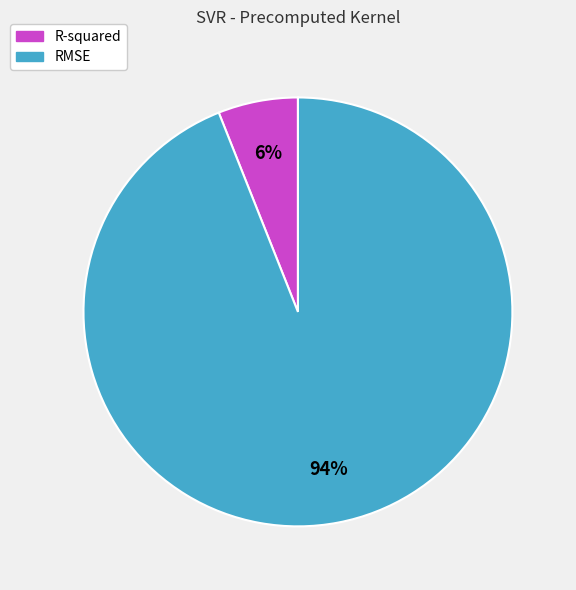

Which slice is the largest?

RMSE